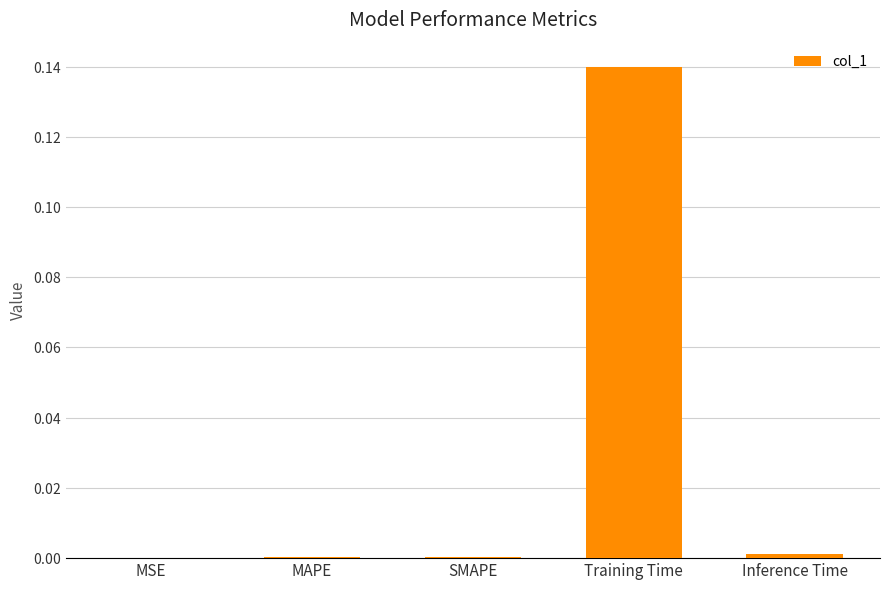

The value at Training Time is 0.2. True or false?

False